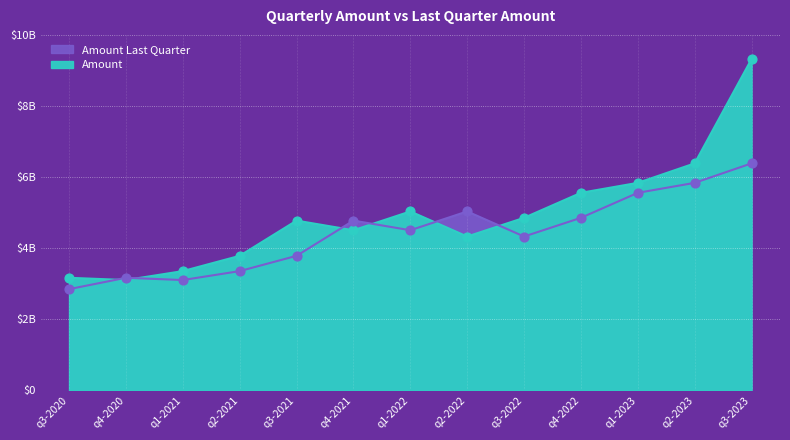

Is the value of Amount at q2-2023 greater than the value of Amount Last Quarter at q1-2023?

Yes